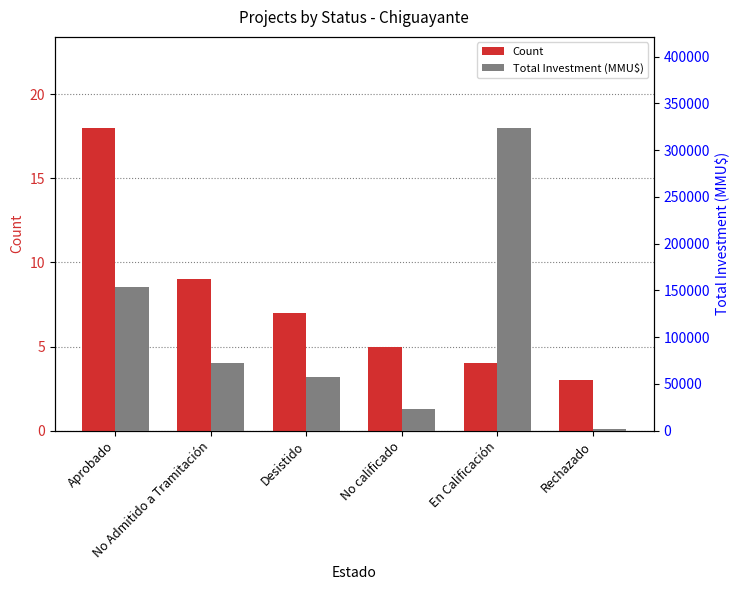

What is the greatest value displayed?

324020